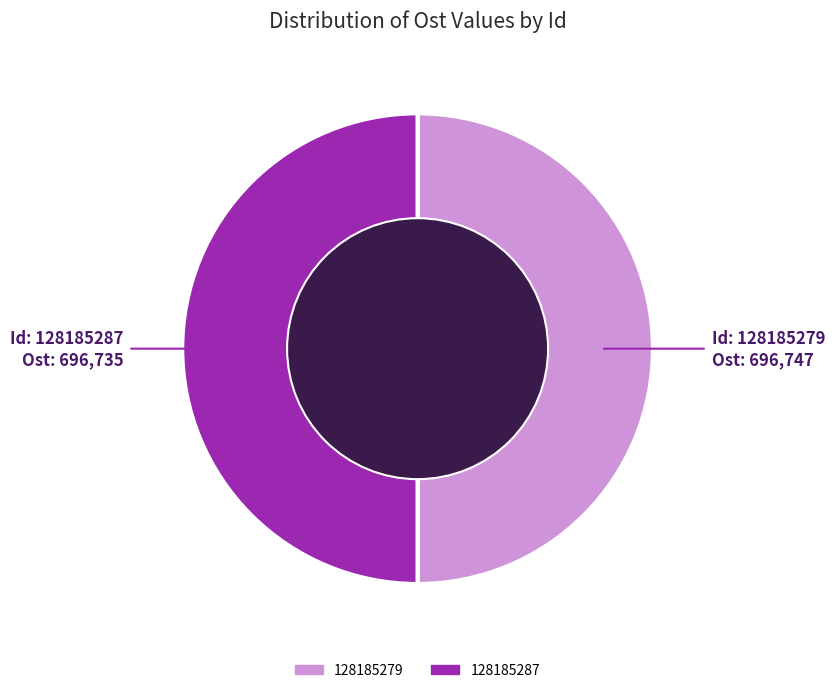

Is the sum of 128185279 and 128185287 greater than half?

Yes